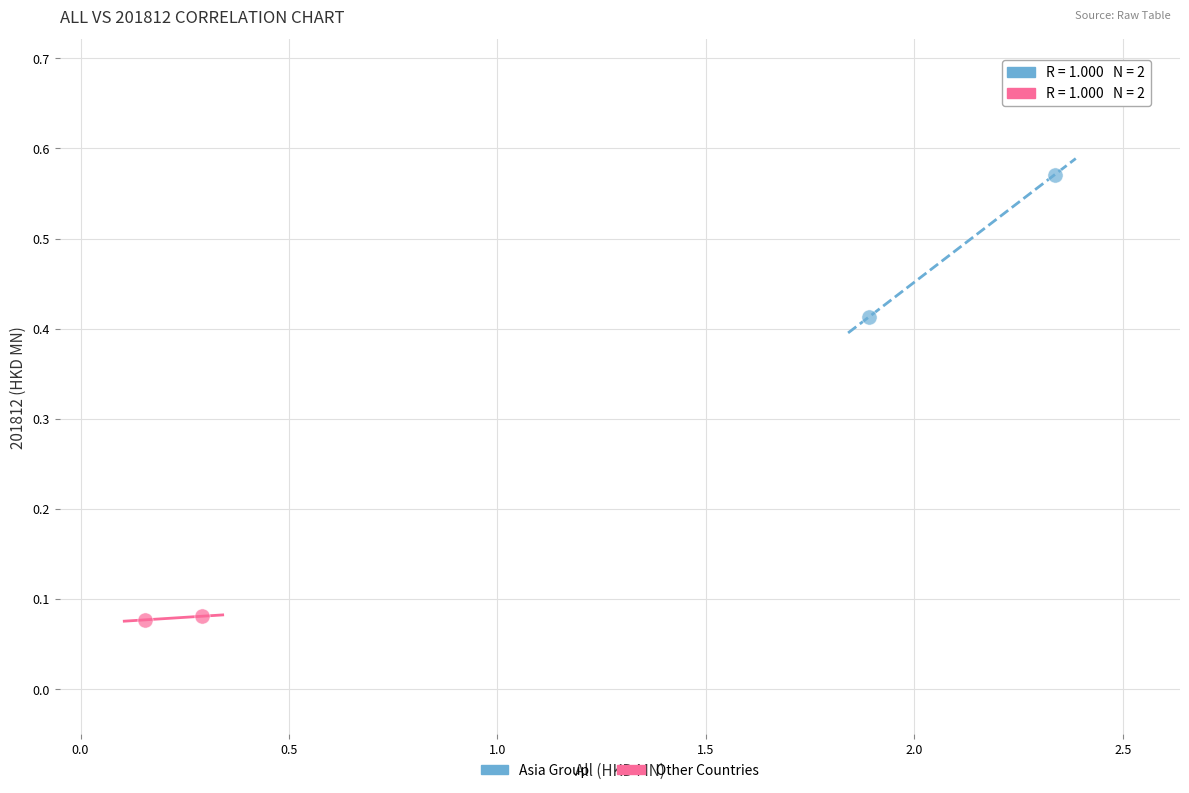

What are all the series names shown in the legend?

Asia Group, Other Countries